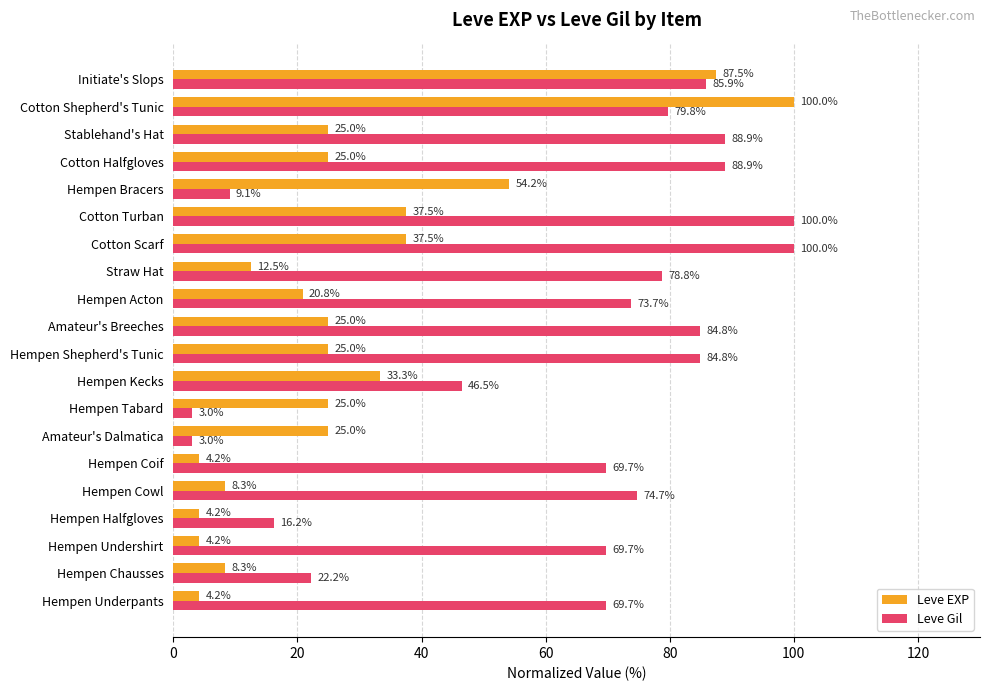

Which series has the largest range (max minus min)?

Leve Gil